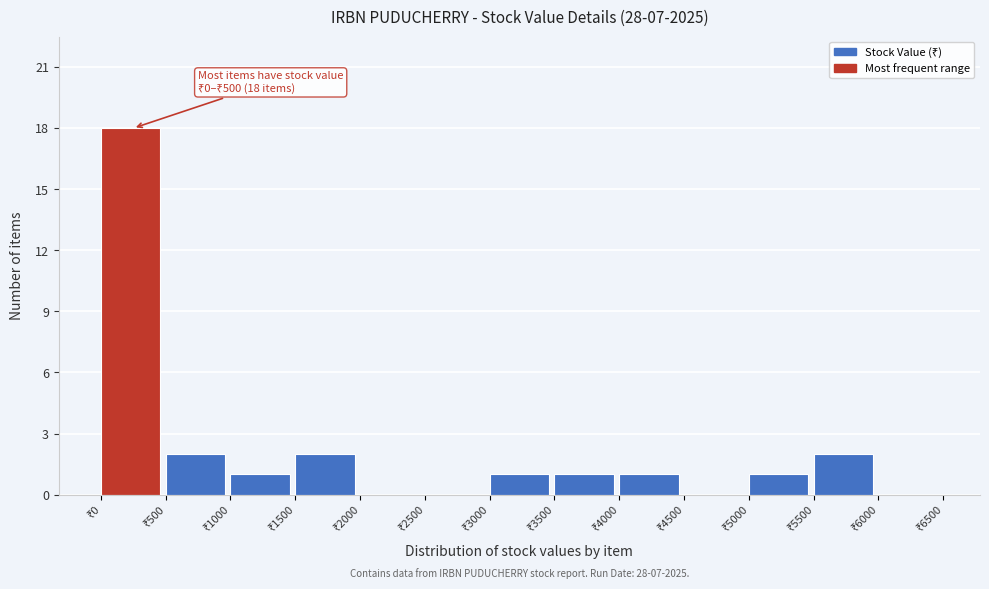

Over which range of the x-axis is the bar tallest?

0 to 500